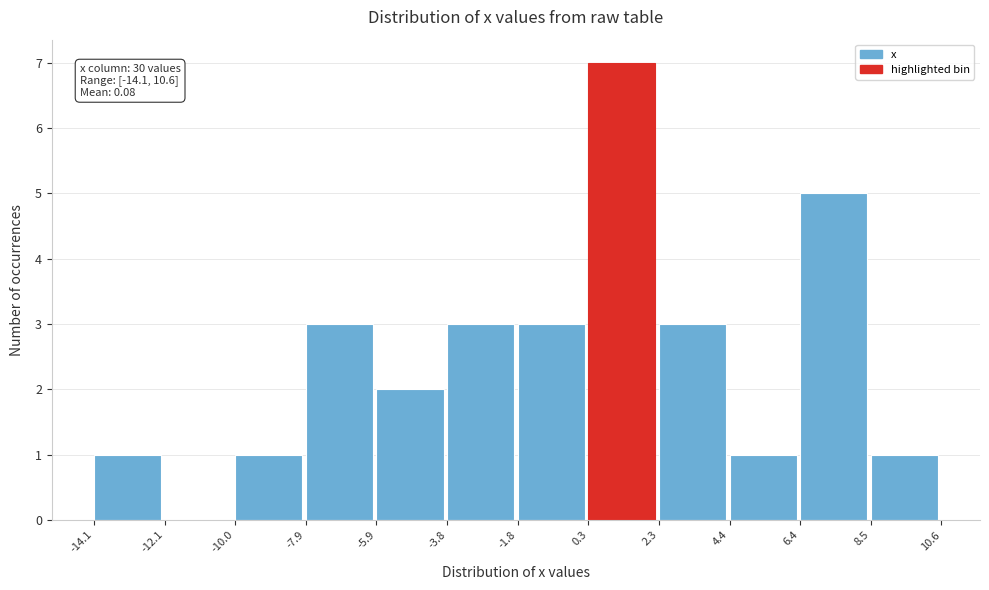

Over which range of the x-axis is the bar tallest?

0.3 to 2.3